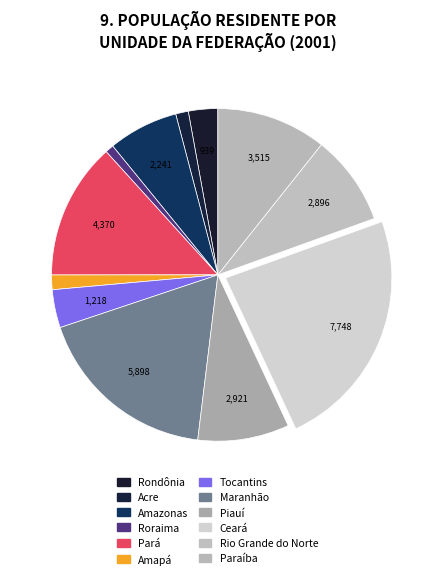

Is the sum of Ceará and Rondônia greater than half?

No